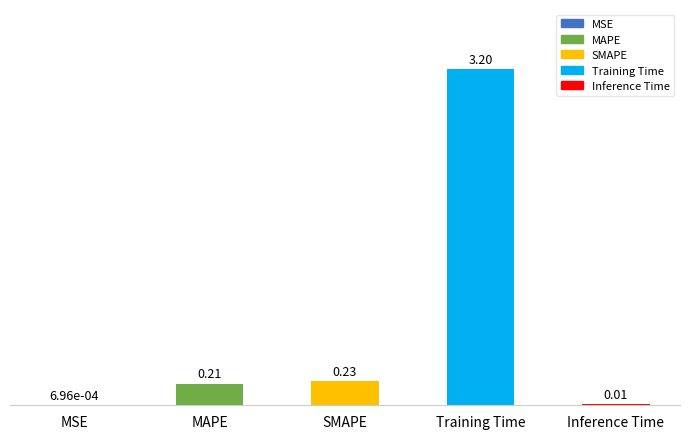

Where is the data nearest to the value 1?

SMAPE